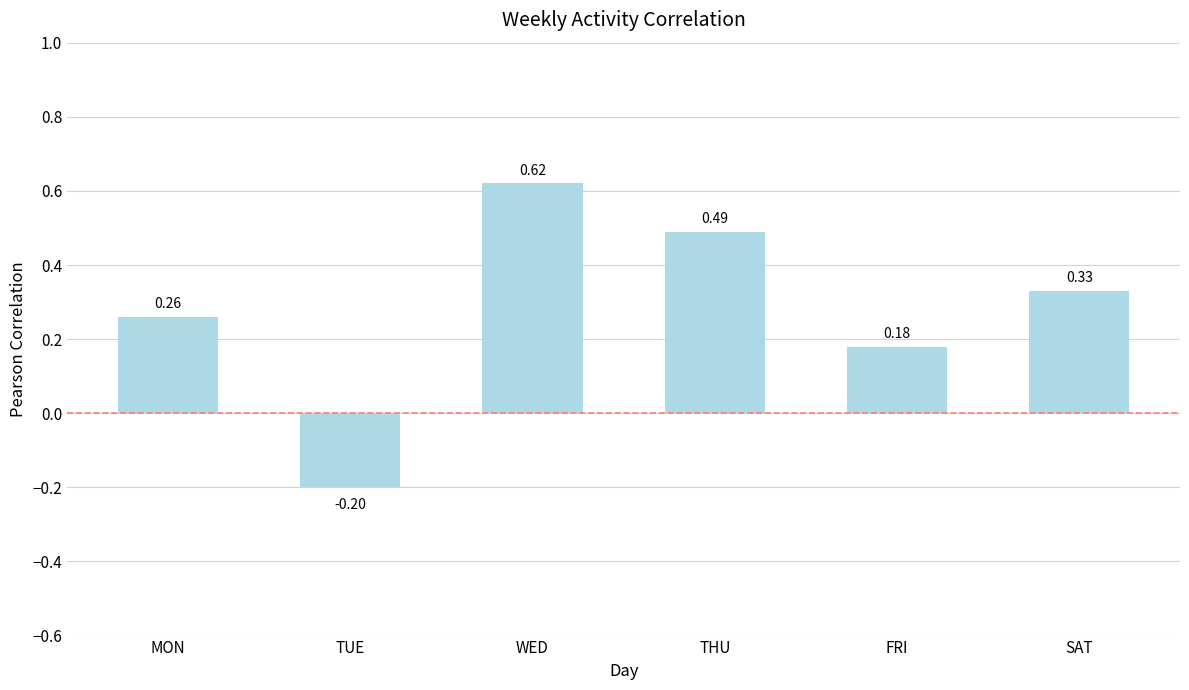

List the labels in order of value, largest first.

WED, THU, SAT, MON, FRI, TUE